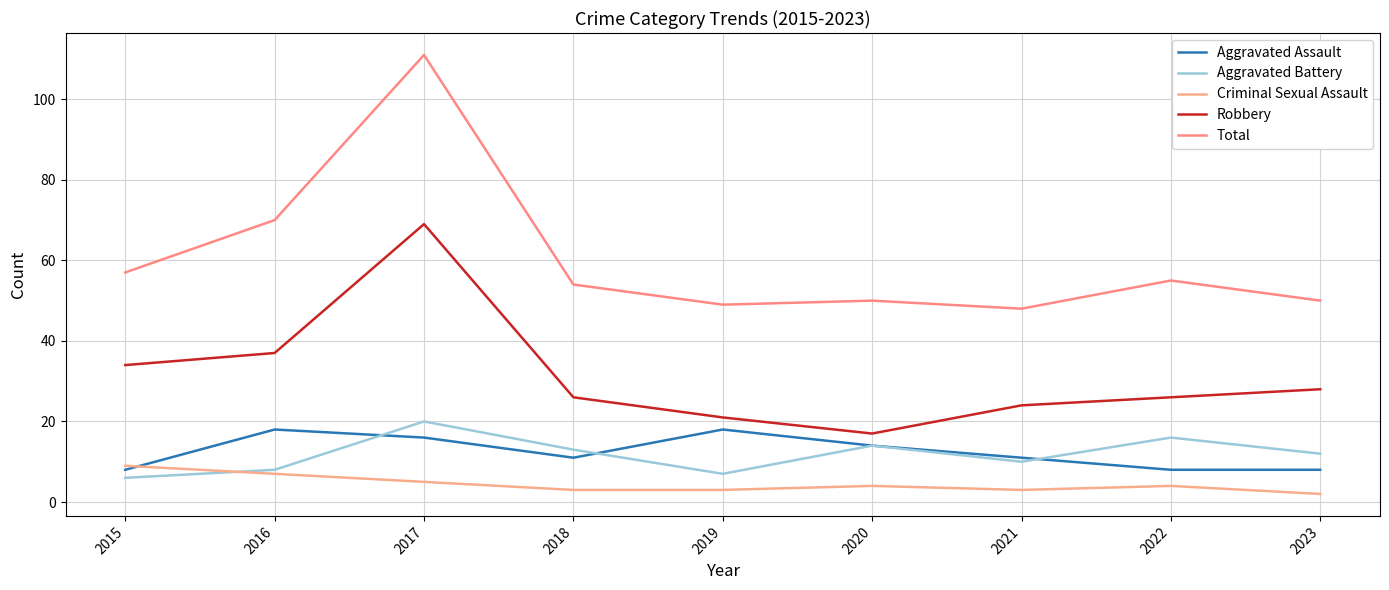

Reading left to right, what are all the values shown in this chart?

Aggravated Assault: 2015=8	2016=18	2017=16	2018=11	2019=18	2020=14	2021=11	2022=8	2023=8
Aggravated Battery: 2015=6	2016=8	2017=20	2018=13	2019=7	2020=14	2021=10	2022=16	2023=12
Criminal Sexual Assault: 2015=9	2016=7	2017=5	2018=3	2019=3	2020=4	2021=3	2022=4	2023=2
Robbery: 2015=34	2016=37	2017=69	2018=26	2019=21	2020=17	2021=24	2022=26	2023=28
Total: 2015=57	2016=70	2017=111	2018=54	2019=49	2020=50	2021=48	2022=55	2023=50